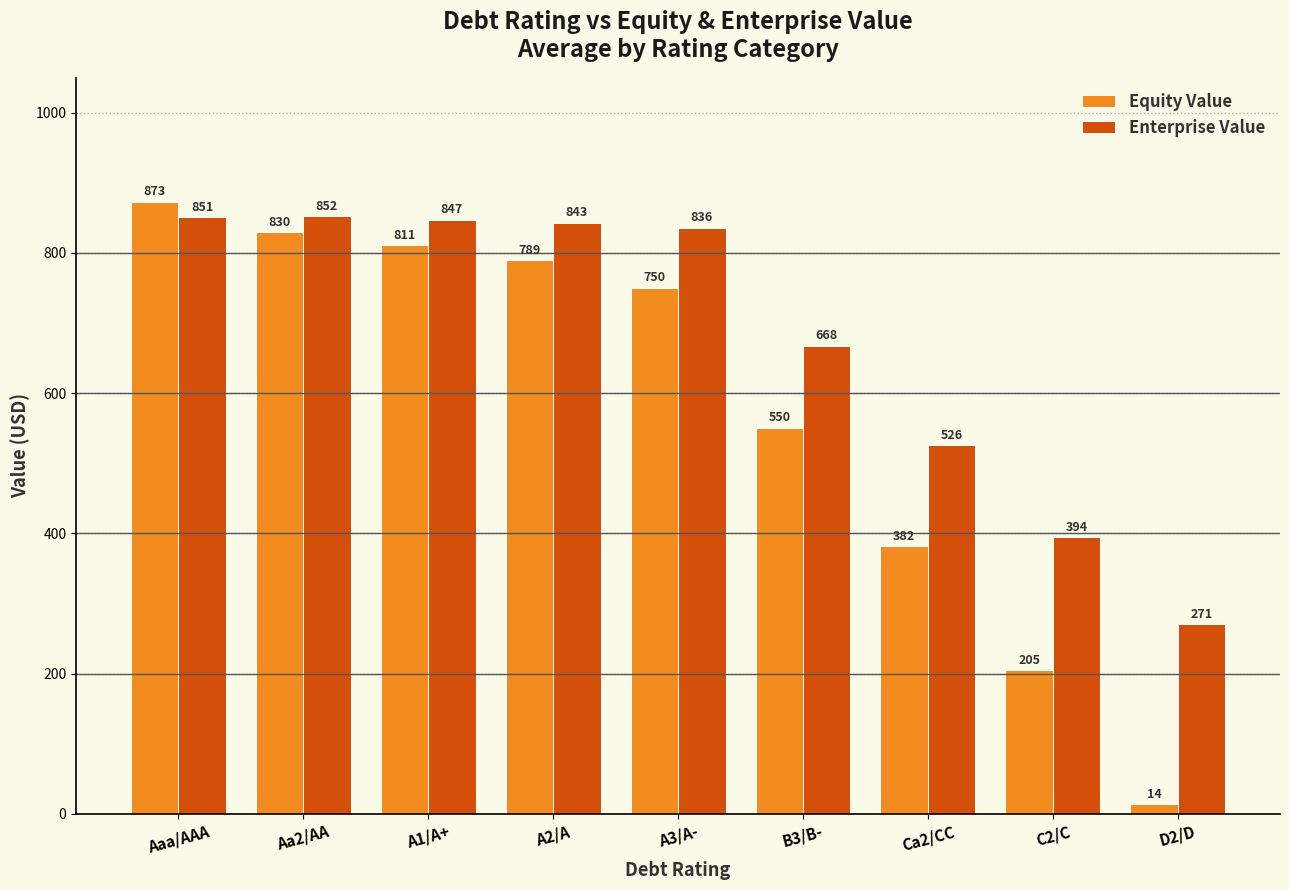

True or false: Equity Value has a value of 789.4 at A2/A.

True